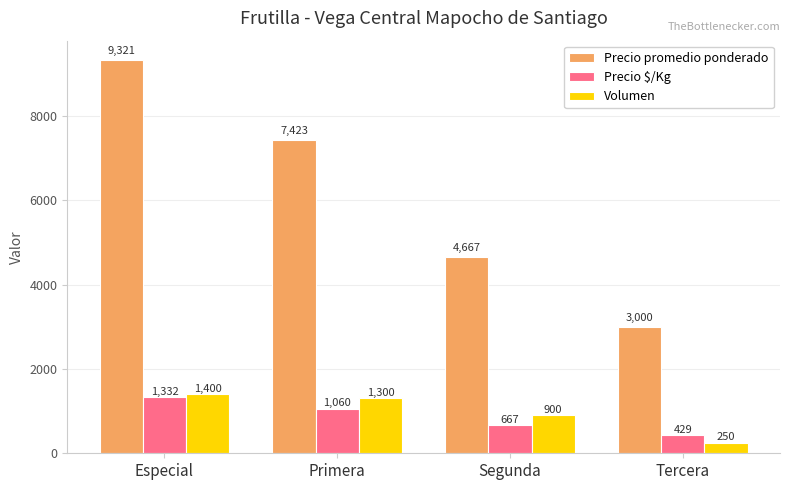

How many values in the Precio $/Kg series are below 1060?

2